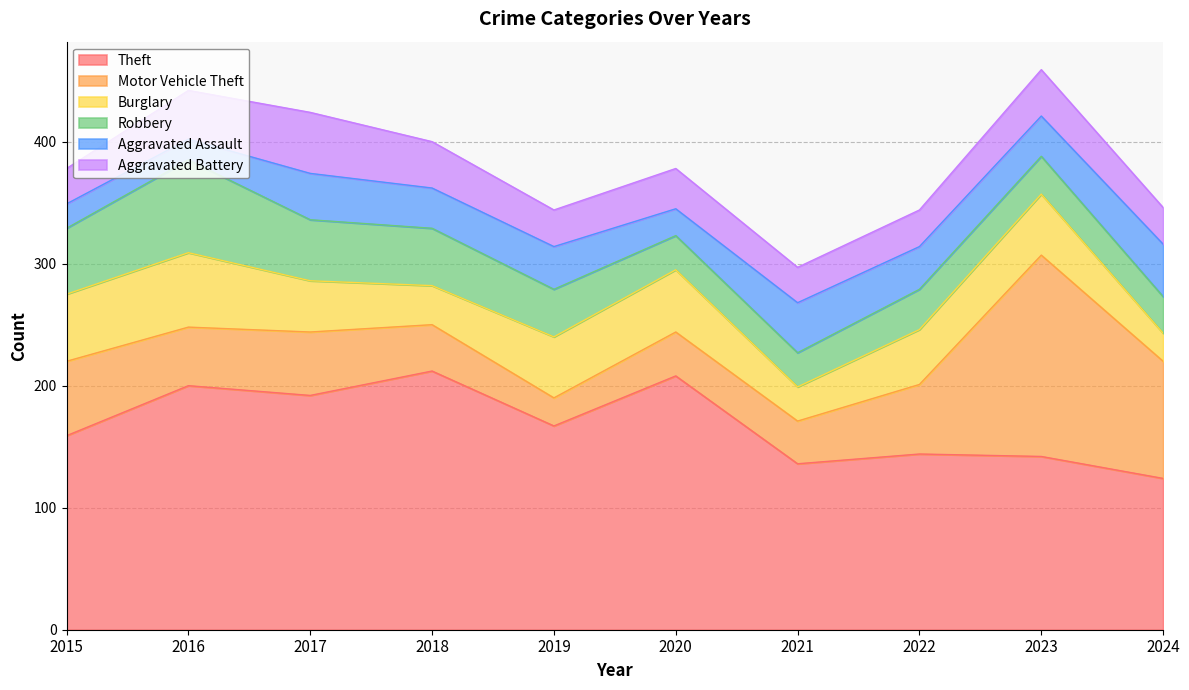

True or false: Aggravated Battery has a value of 29 at 2015.

True